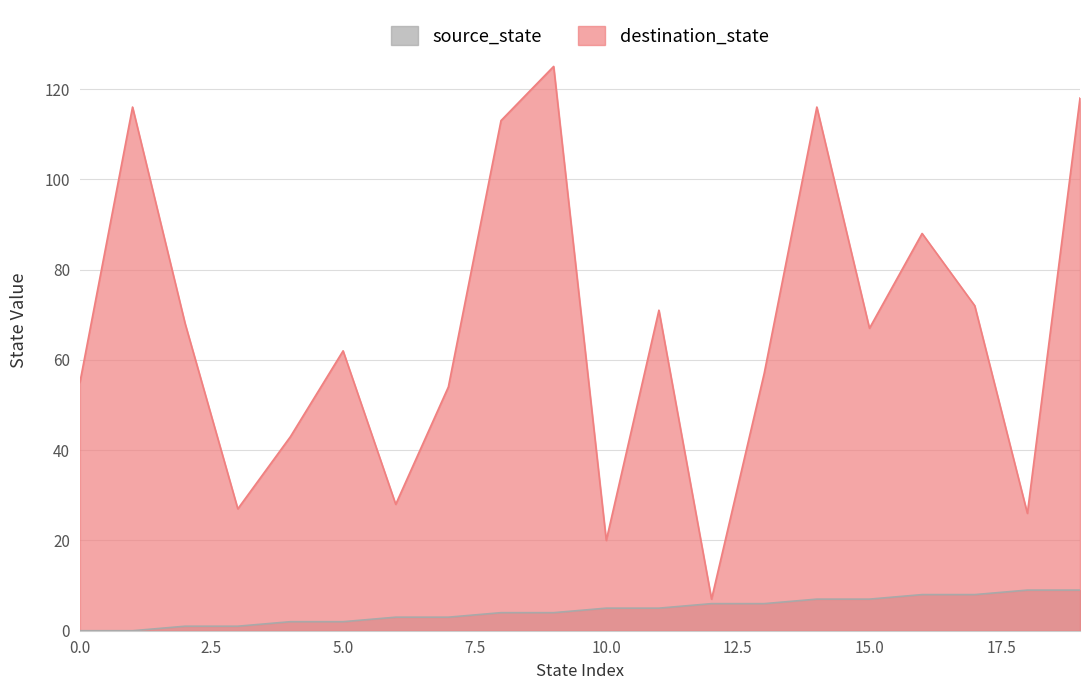

At how many categories does at least one series exceed 14?

19